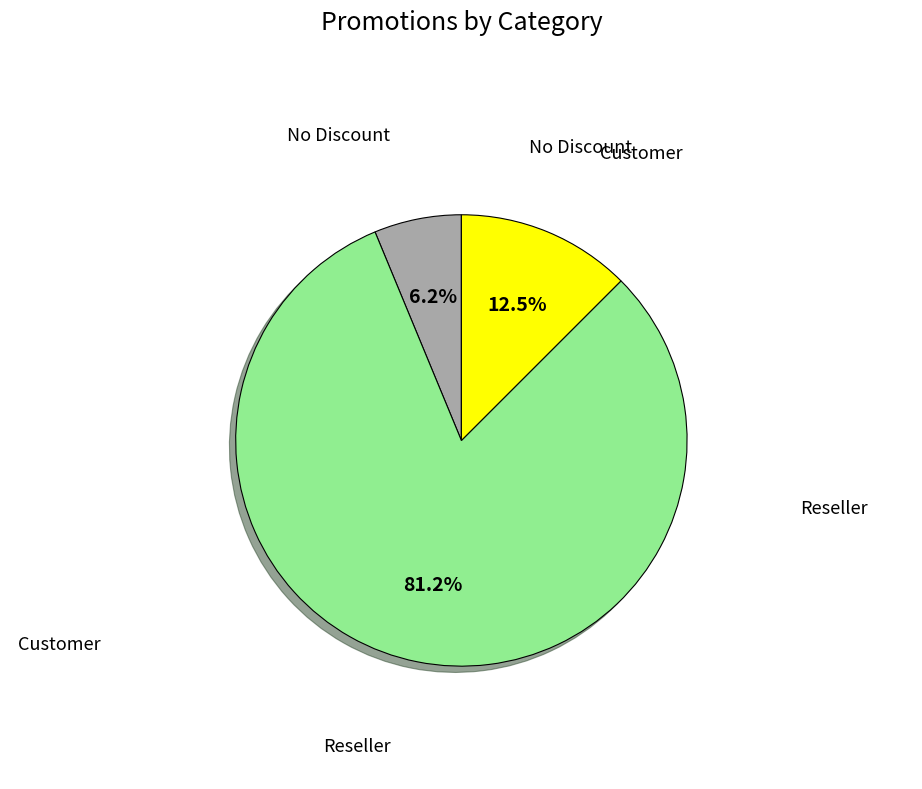

Is there a majority slice in this chart?

Yes